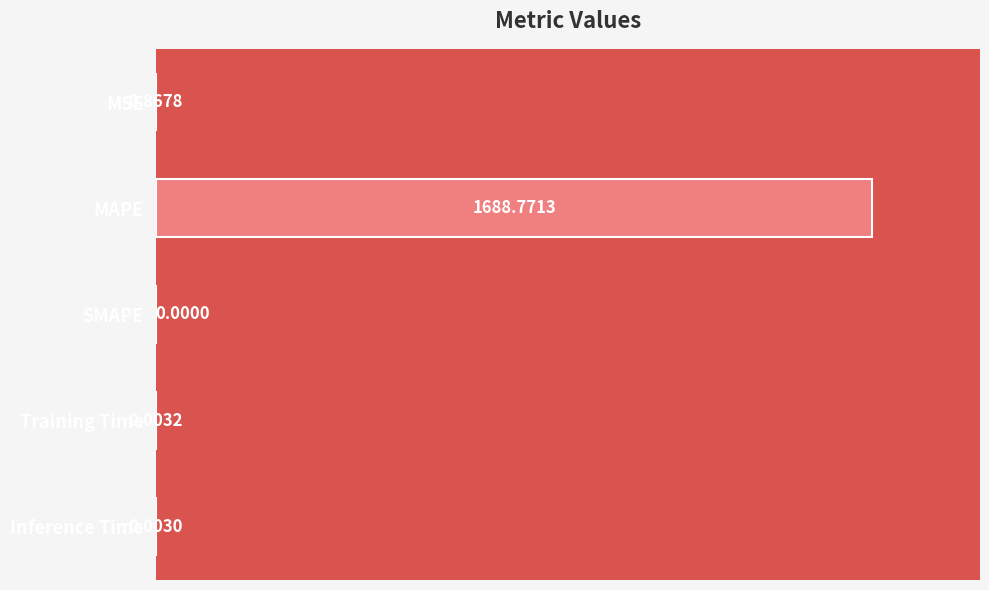

What is the sum of all values?

1689.6